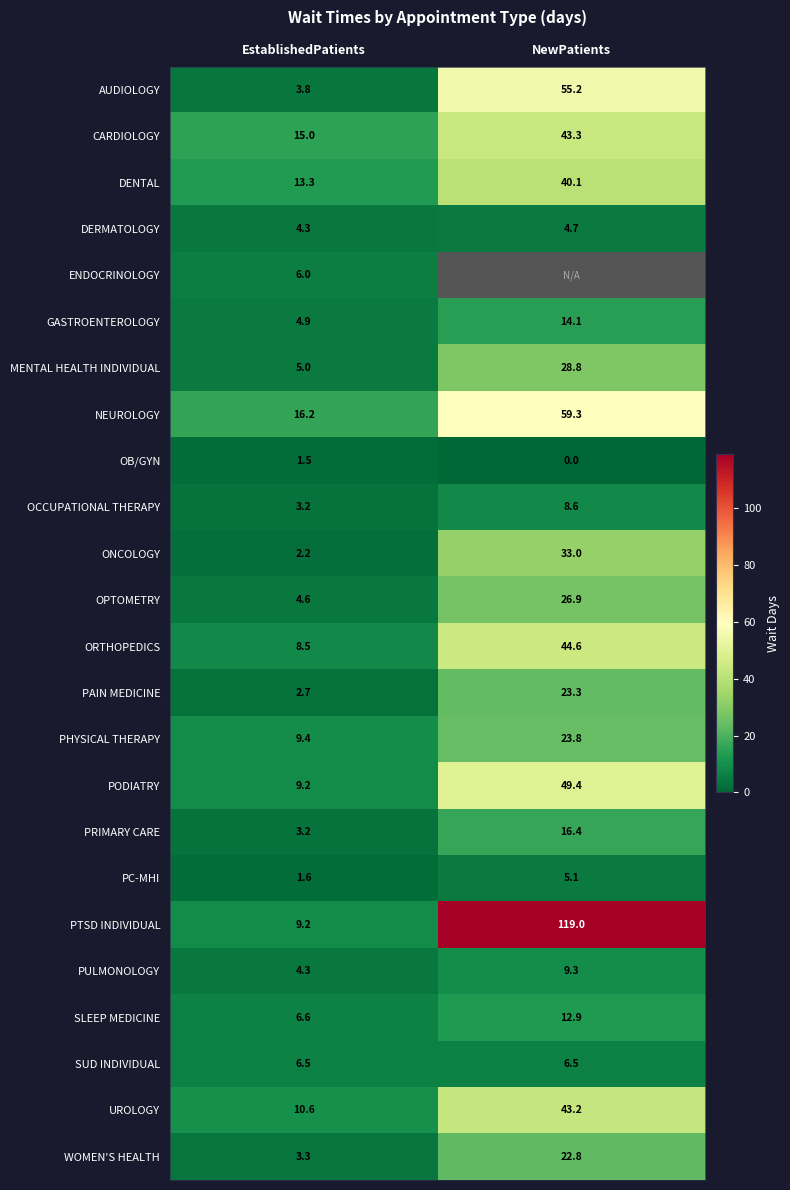

Is it true that PAIN MEDICINE equals 4.4 at EstablishedPatients?

False